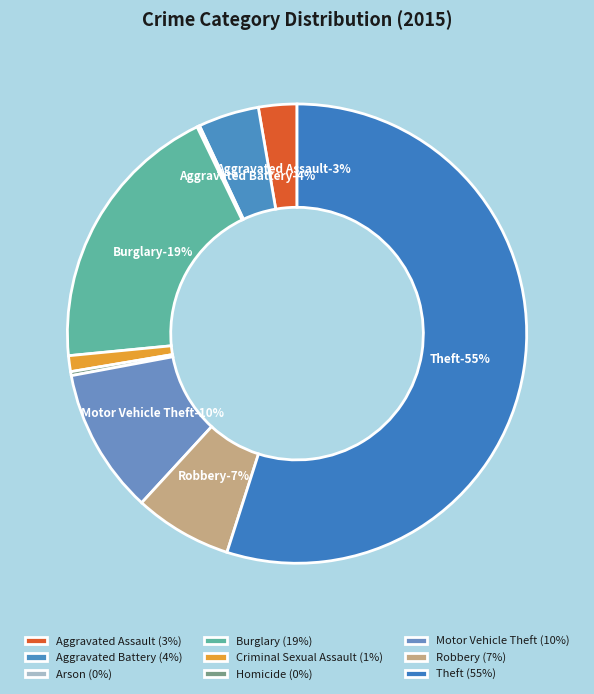

Combined, do Homicide and Criminal Sexual Assault account for over 50%?

No